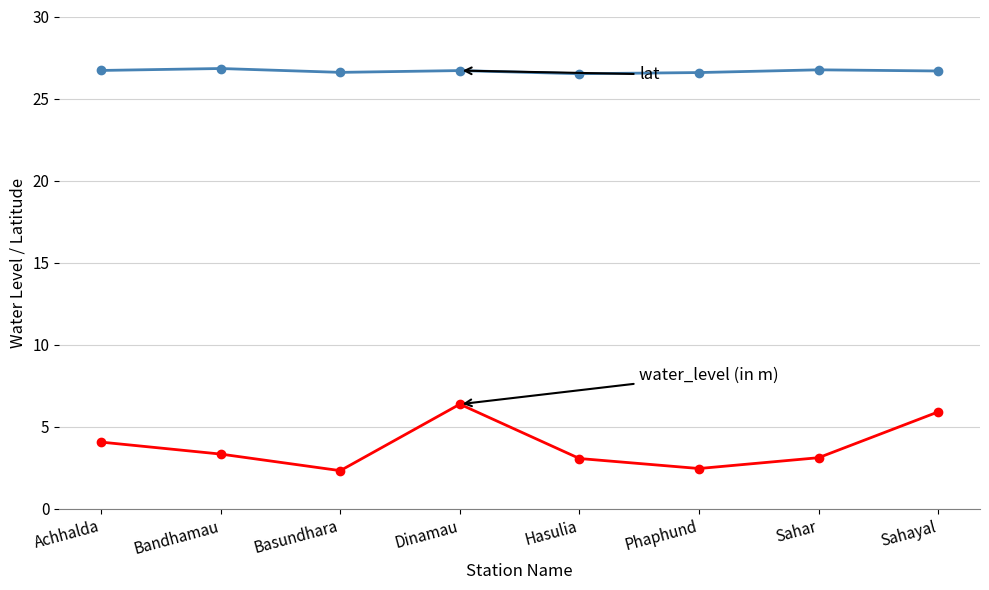

Does the chart have visible grid lines?

Yes